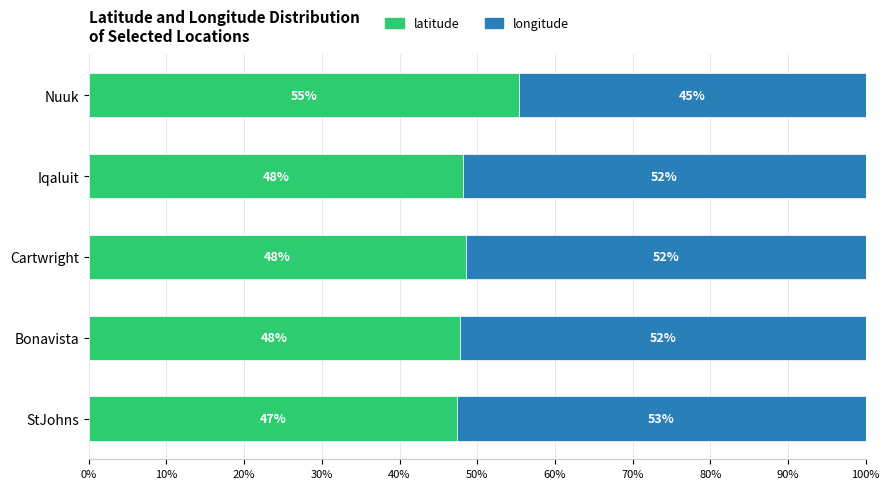

What is the highest value of the latitude series?

55.4